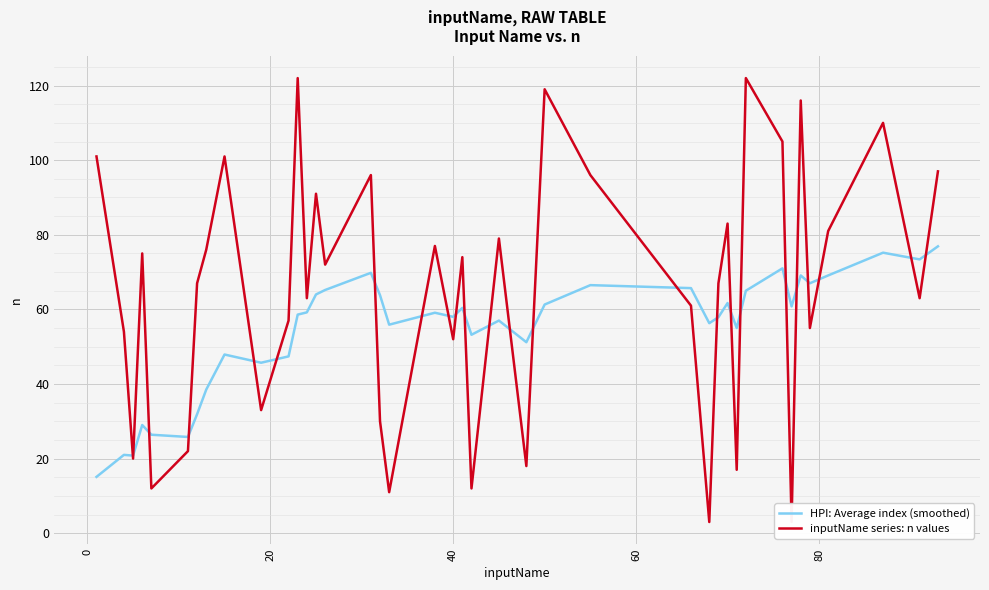

Is it true that HPI: Average index (smoothed) equals 71.0 at 10?

False